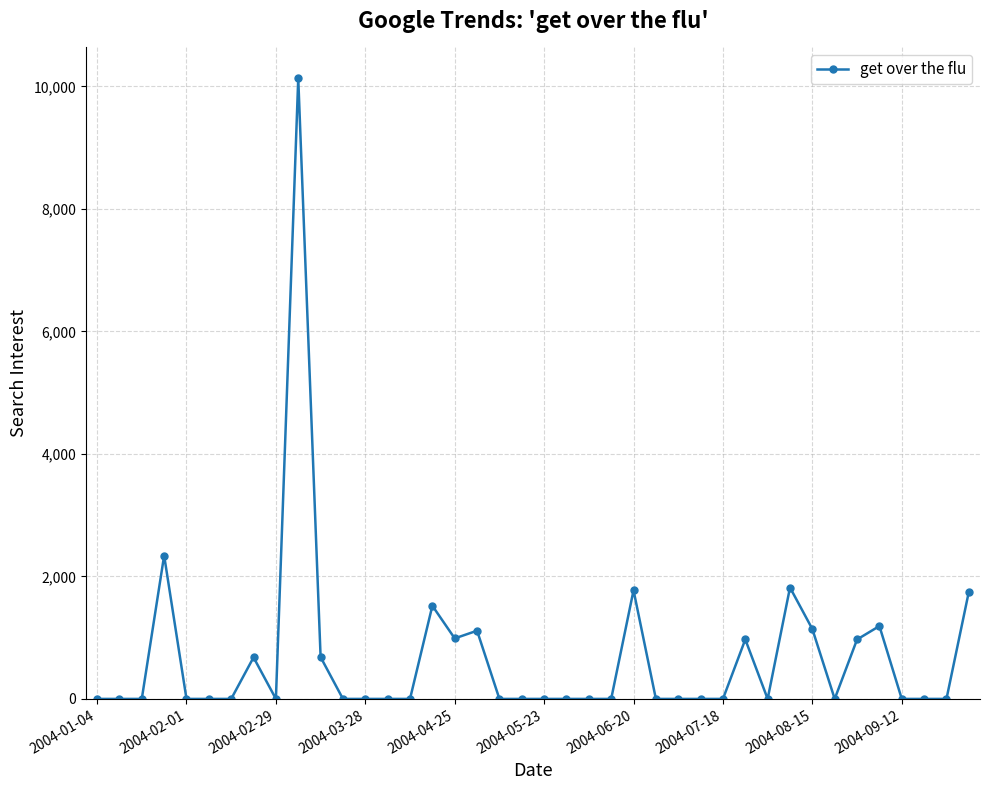

True or false: the data has more than 0 interior local peaks.

True